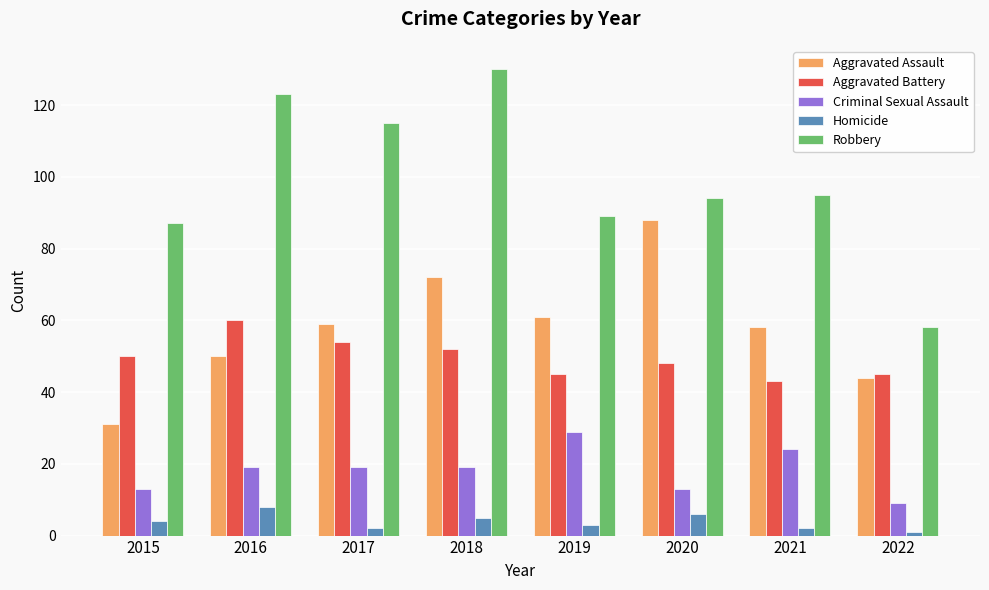

What is the minimum value shown in the chart?

1